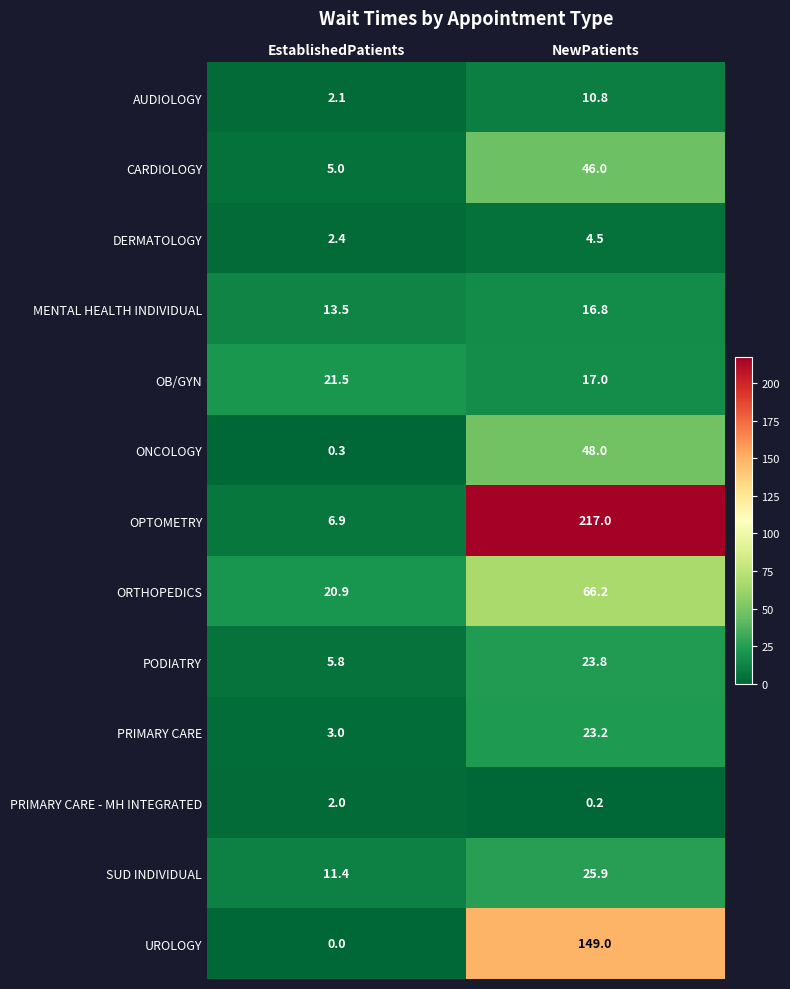

The value of ONCOLOGY at NewPatients is 48.0. True or false?

True